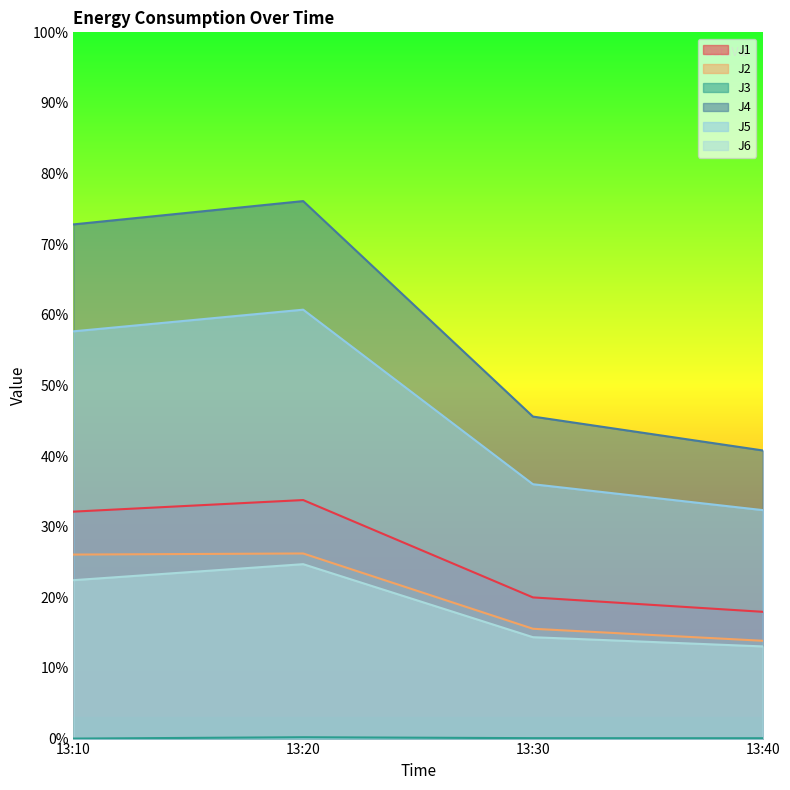

How many data points does each series have?

4